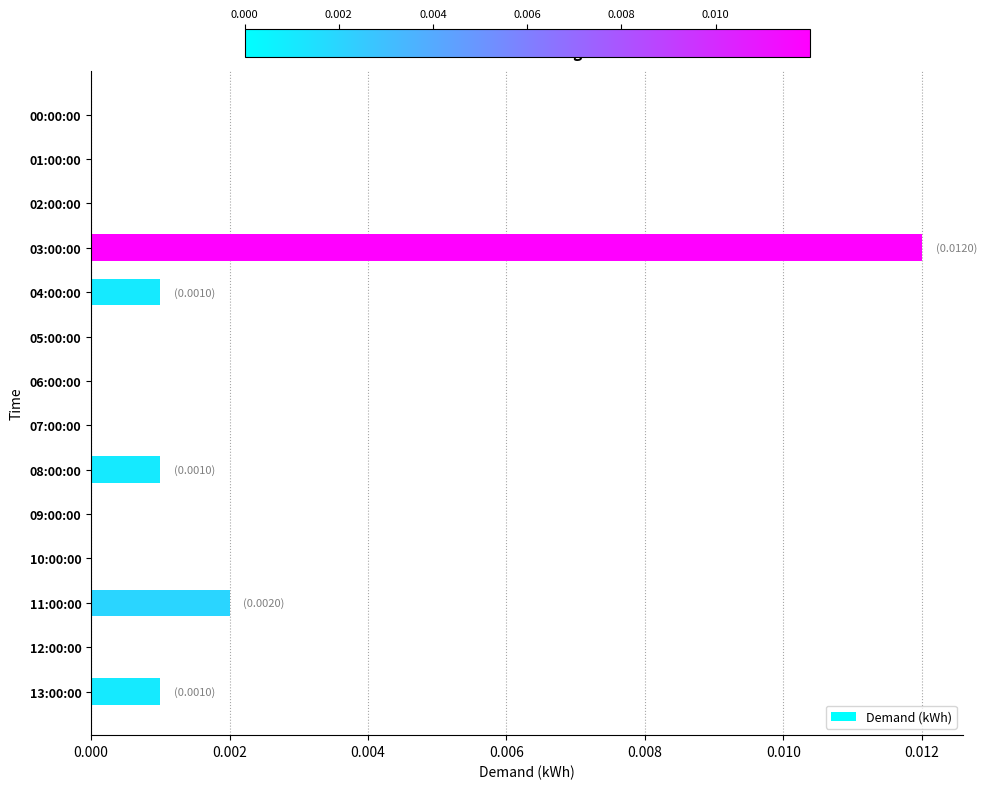

Which category has the highest value across all series?

03:00:00